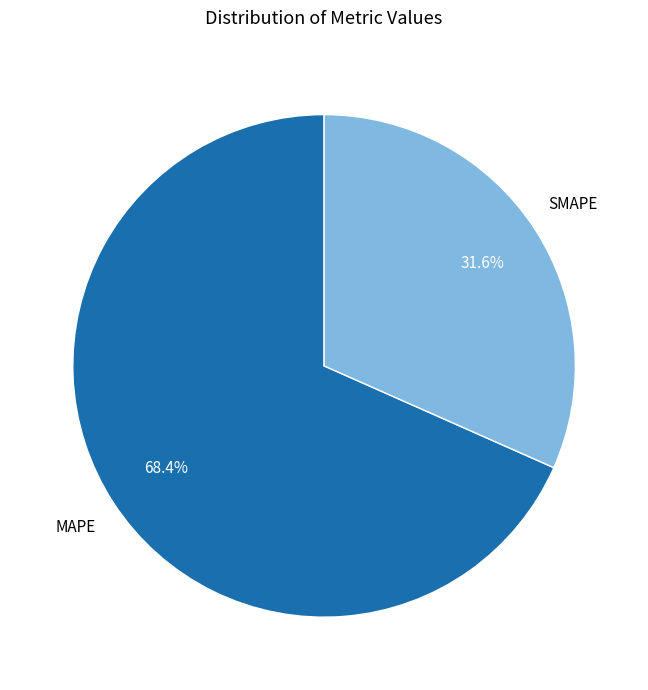

What is the ratio of the value at MAPE to the value at SMAPE?

2.2